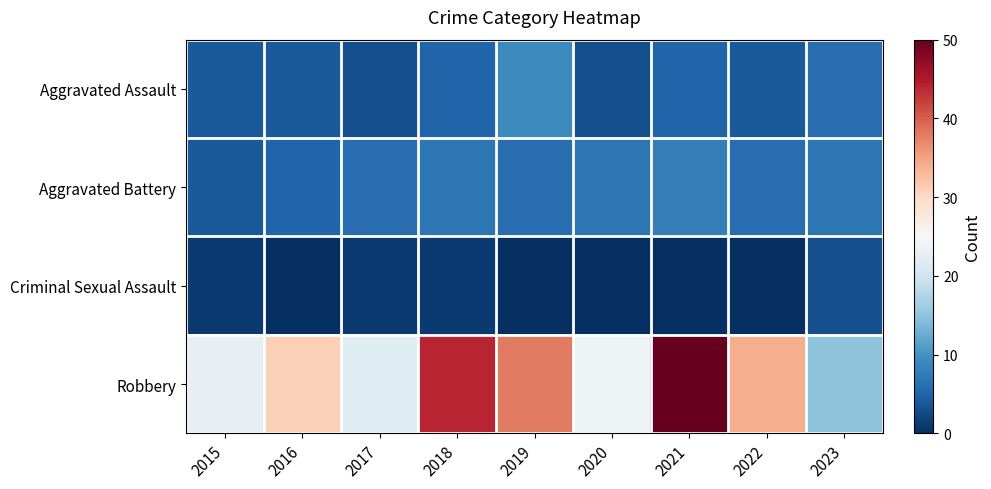

Which series changed the most between 2016 and 2021?

Robbery